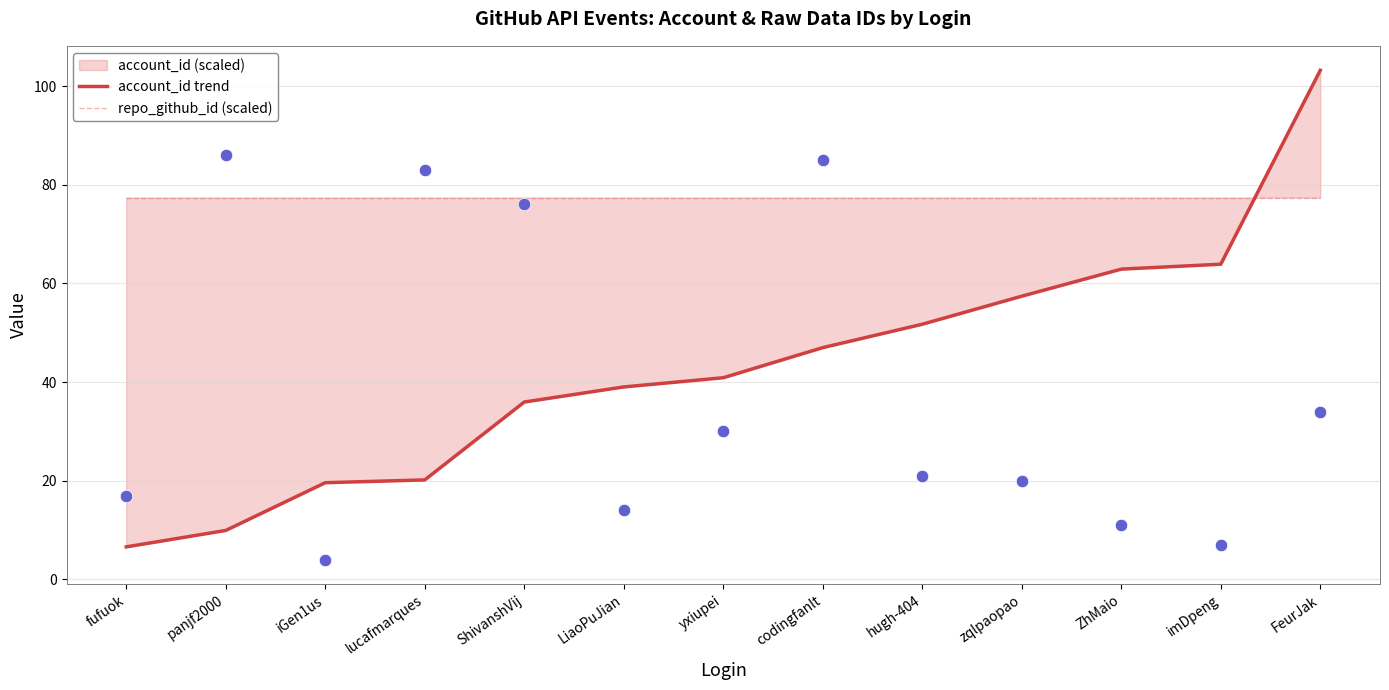

At which category is the sum across all series the highest?

FeurJak